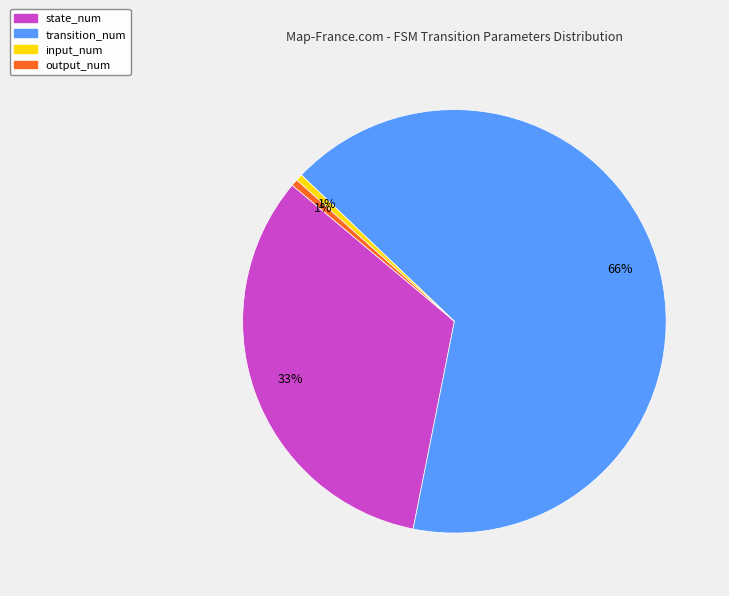

Between input_num and transition_num, which is larger?

transition_num